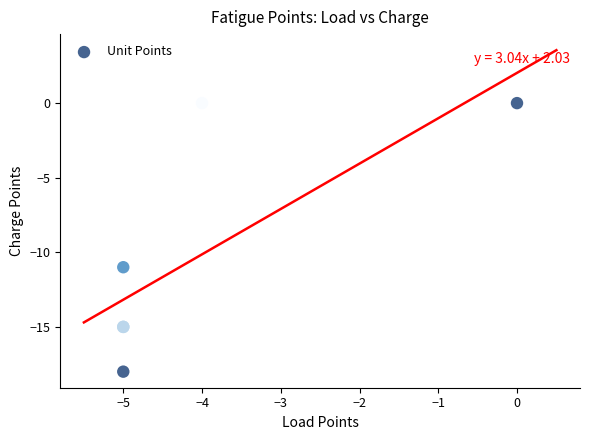

What Y value in the scatter plot is closest to -9?

-11